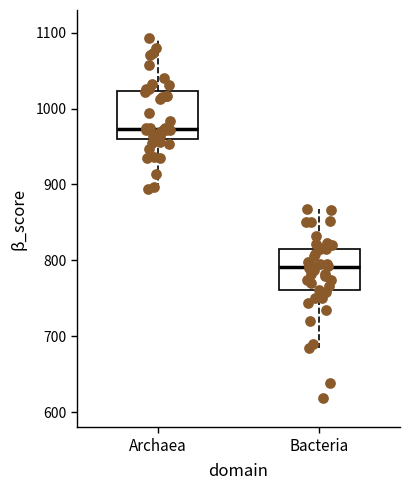

Reading left to right, transcribe this box plot: for each box, give where its median line is, the range the box spans, and where its two whiskers end, as read against the y-axis. The values are not printed on the chart, so give them approximately, as read against the axis.

Archaea: median 970, box 960 to 1020, whiskers 890 to 1090
Bacteria: median 790, box 760 to 820, whiskers 680 to 870